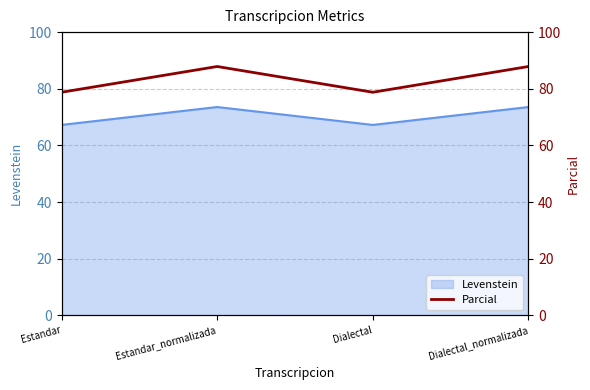

Reading left to right, extract all data points from this chart.

Estandar=78.8	Estandar_normalizada=87.9	Dialectal=78.8	Dialectal_normalizada=87.9